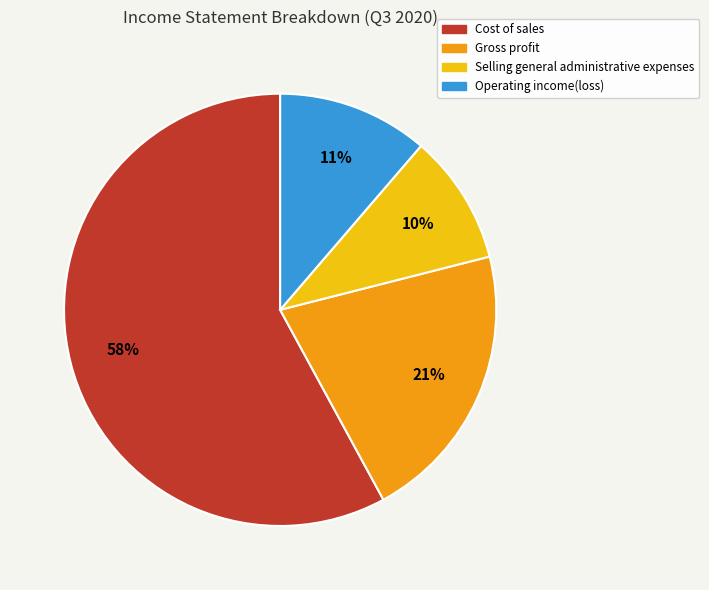

What percentage is the Selling general administrative expenses slice, to the nearest percent?

10%